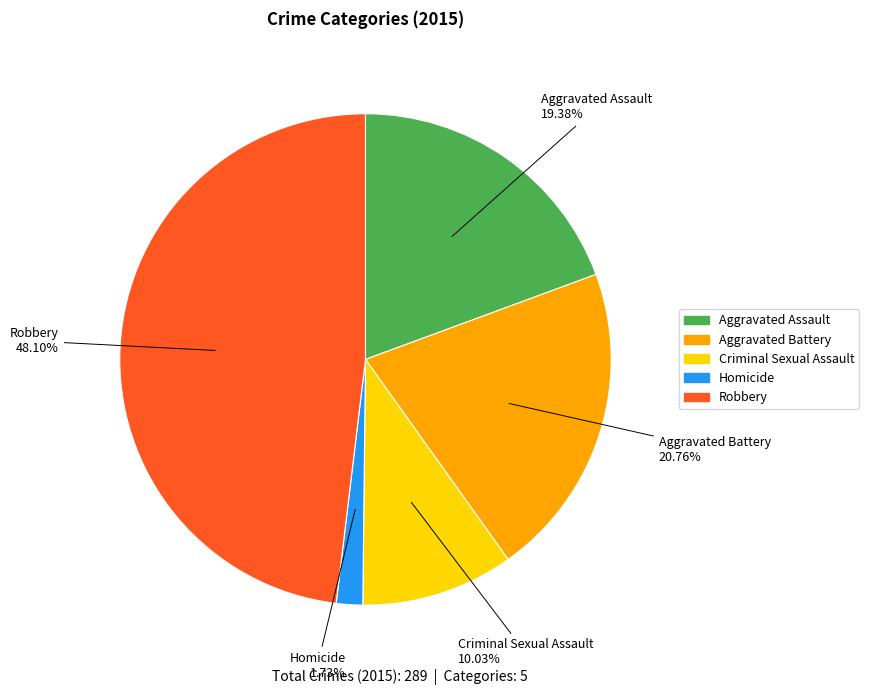

To the nearest percent, what is the combined percentage of Criminal Sexual Assault and Robbery?

58%